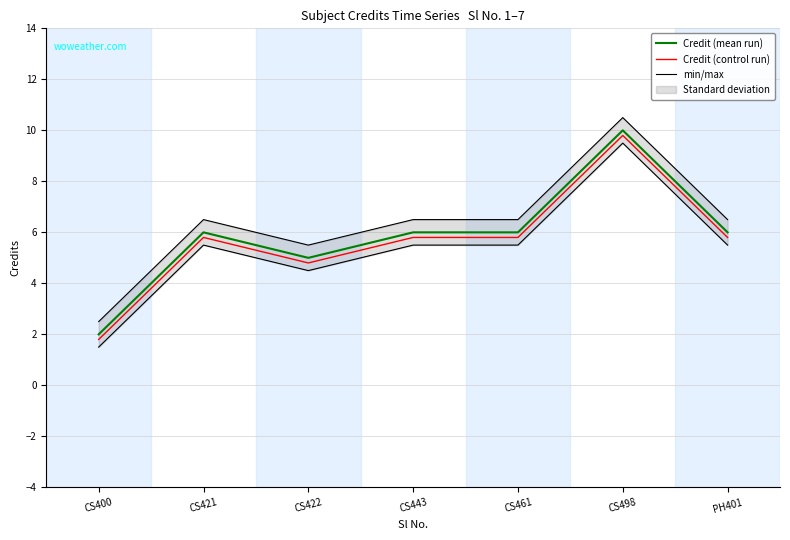

True or false: min/max and Credit (mean run) cross at least once.

False